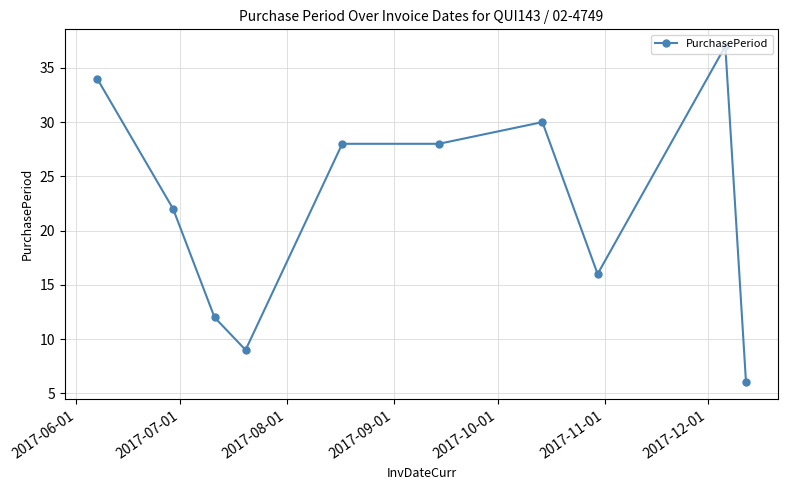

What is the value of the 5th point from the left?

28